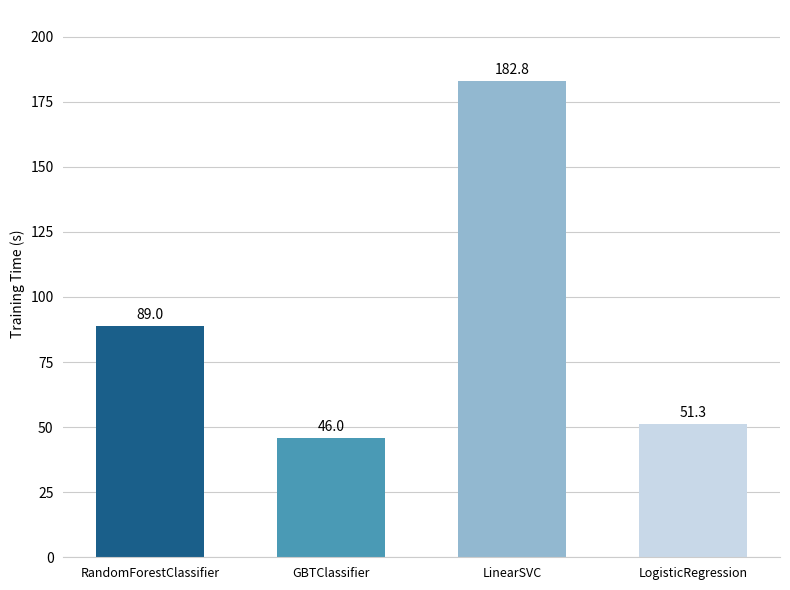

Between LogisticRegression and GBTClassifier, which is larger?

LogisticRegression